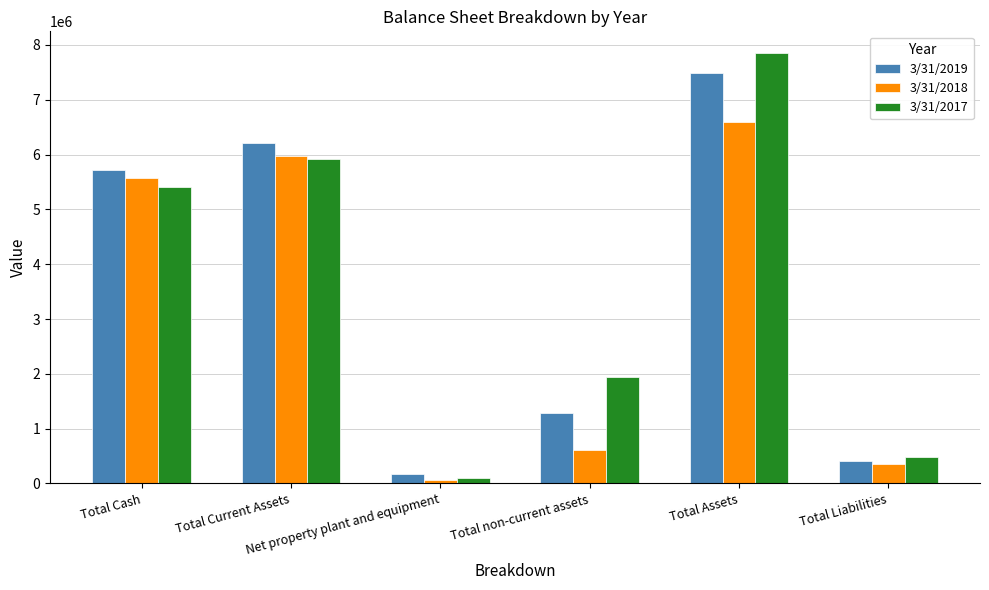

Between Total Cash and Net property plant and equipment, which series saw the biggest shift?

3/31/2019